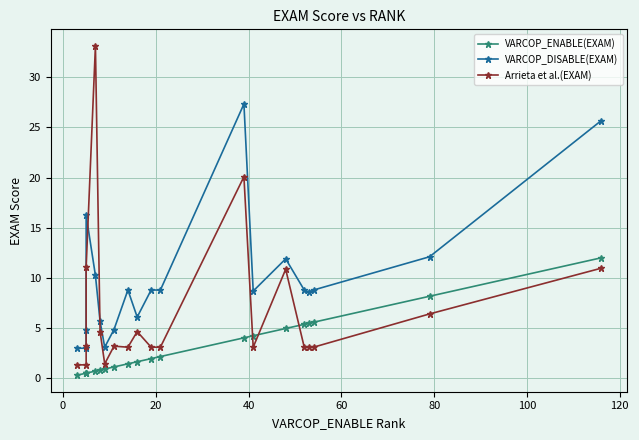

What is the label of the 18th point from the right?

20